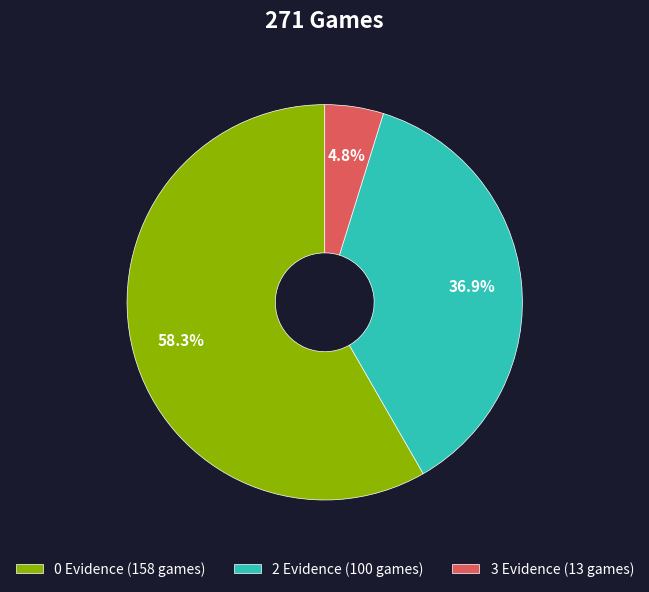

To the nearest percent, what is the combined percentage of 3 and 2?

42%